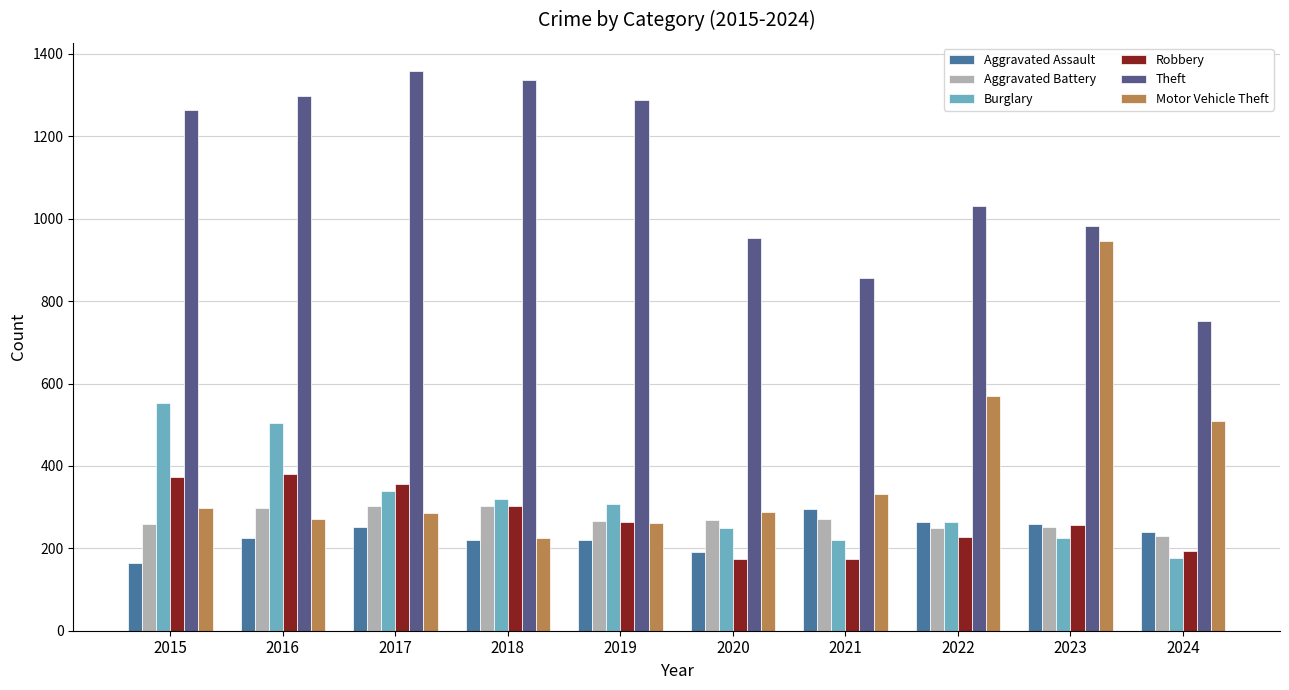

What is the sum of all Burglary values?

3158